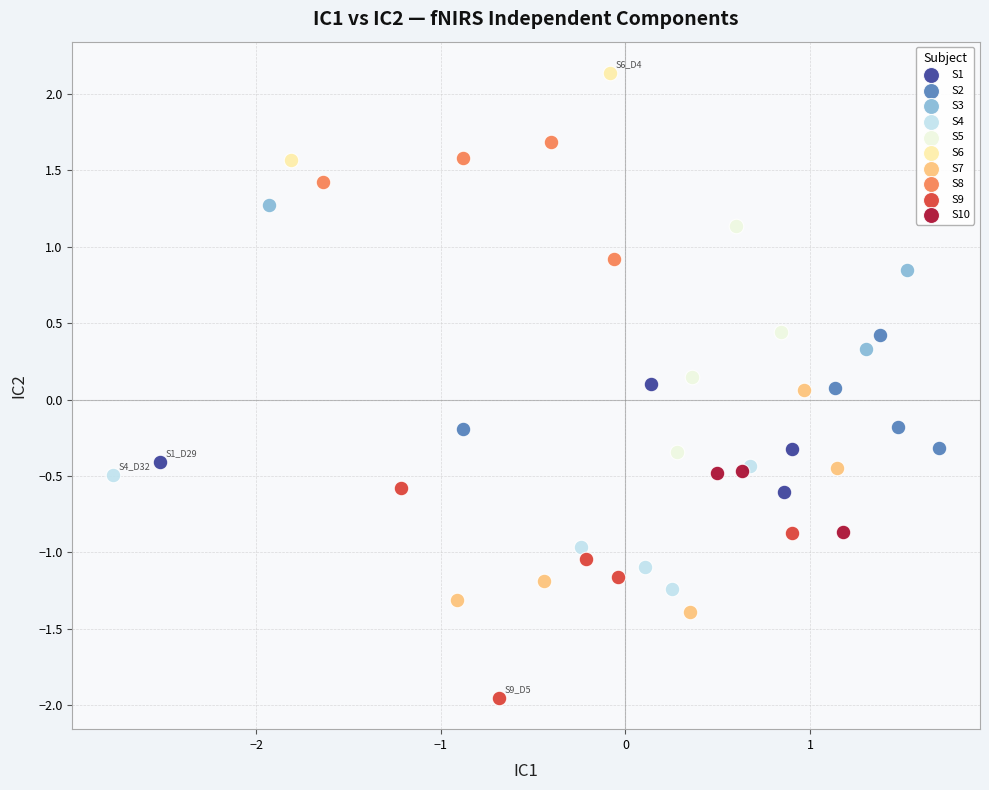

What are all the series names shown in the legend?

S1, S2, S3, S4, S5, S6, S7, S8, S9, S10